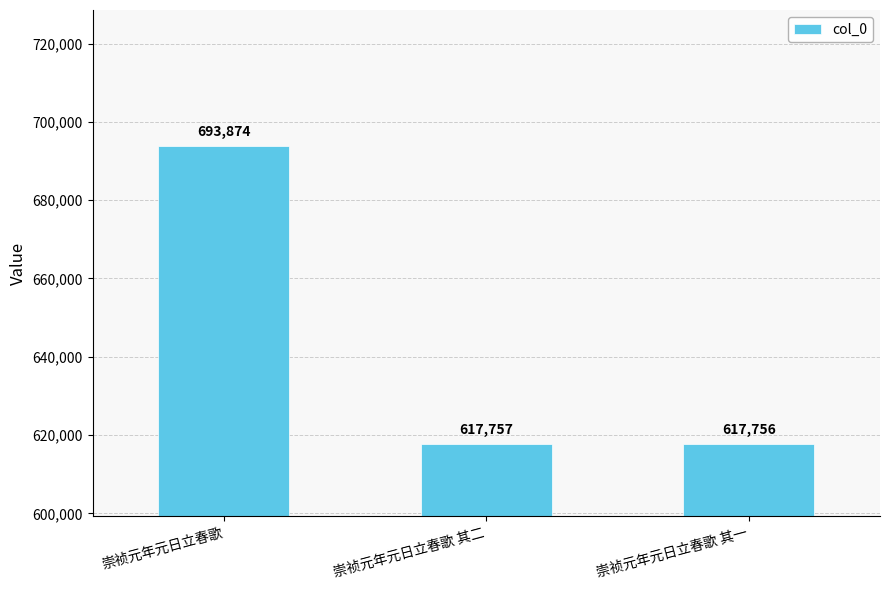

How many categories are shown in the chart?

3